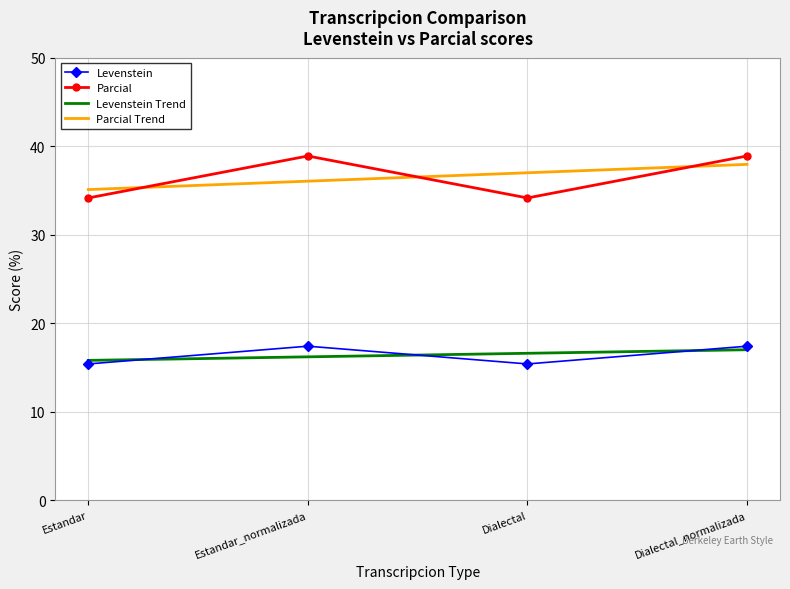

What is the difference between the Parcial Trend values at Estandar and Dialectal?

1.9